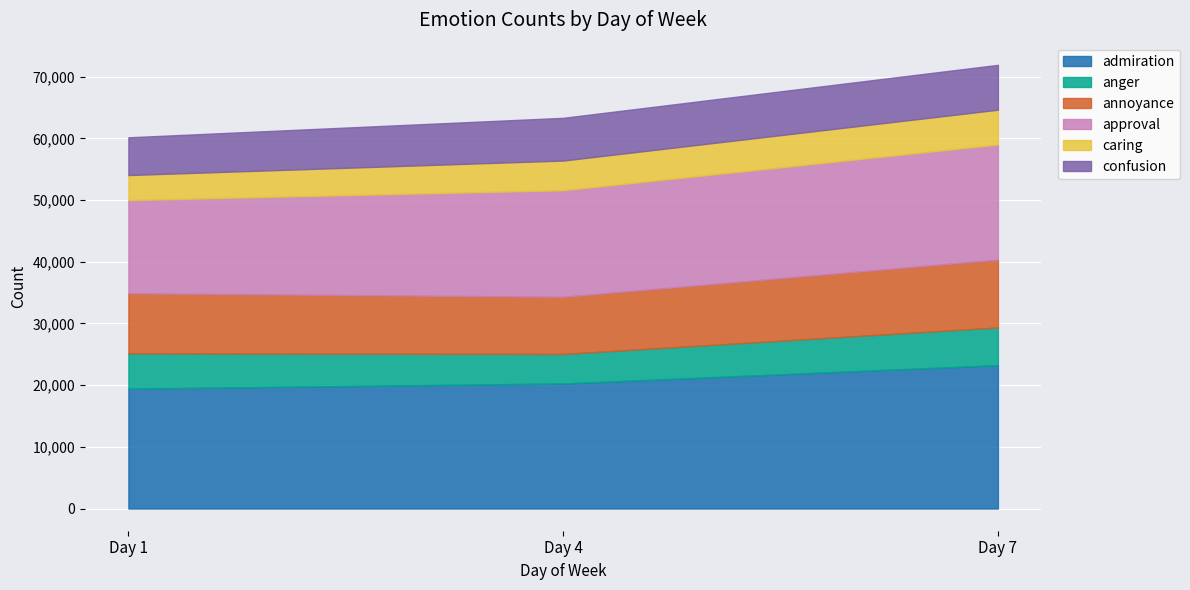

What is the difference between the maximum and second lowest values in the confusion series?

345